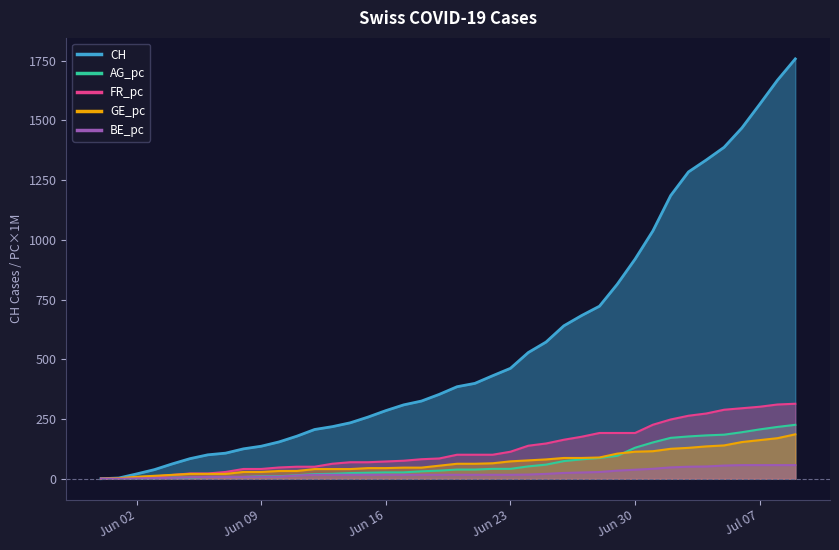

What is the label of the 10th point from the right?

Jun 30